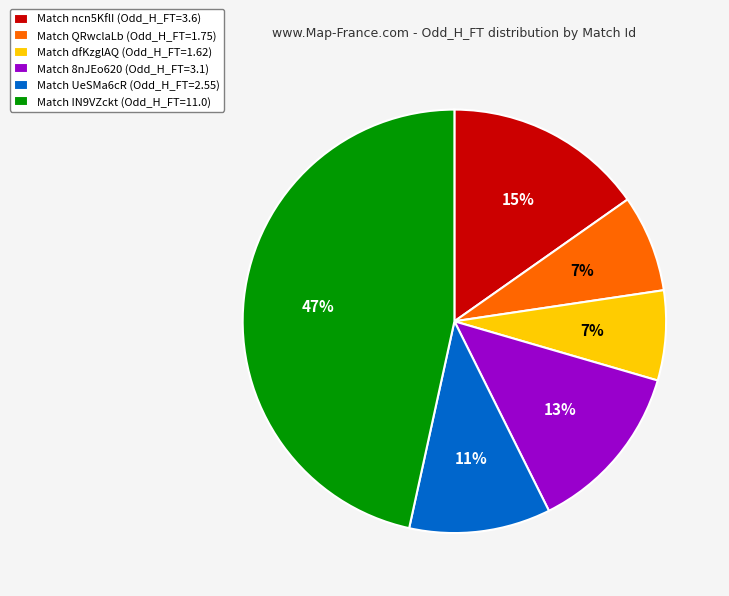

To the nearest percent, what is the difference between the Match UeSMa6cR (Odd_H_FT=2.55) and Match 8nJEo620 (Odd_H_FT=3.1) slice percentages?

2%